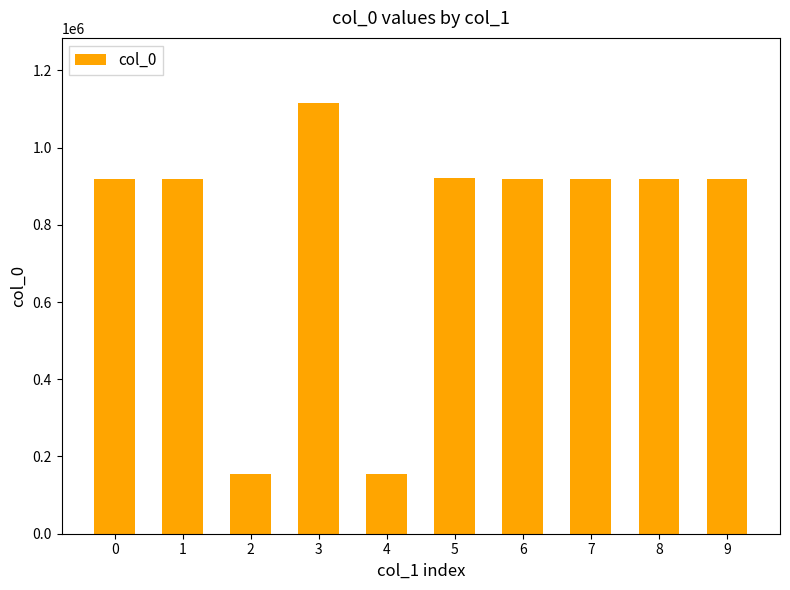

What is the ratio of the value at 0 to the value at 6?

1.0